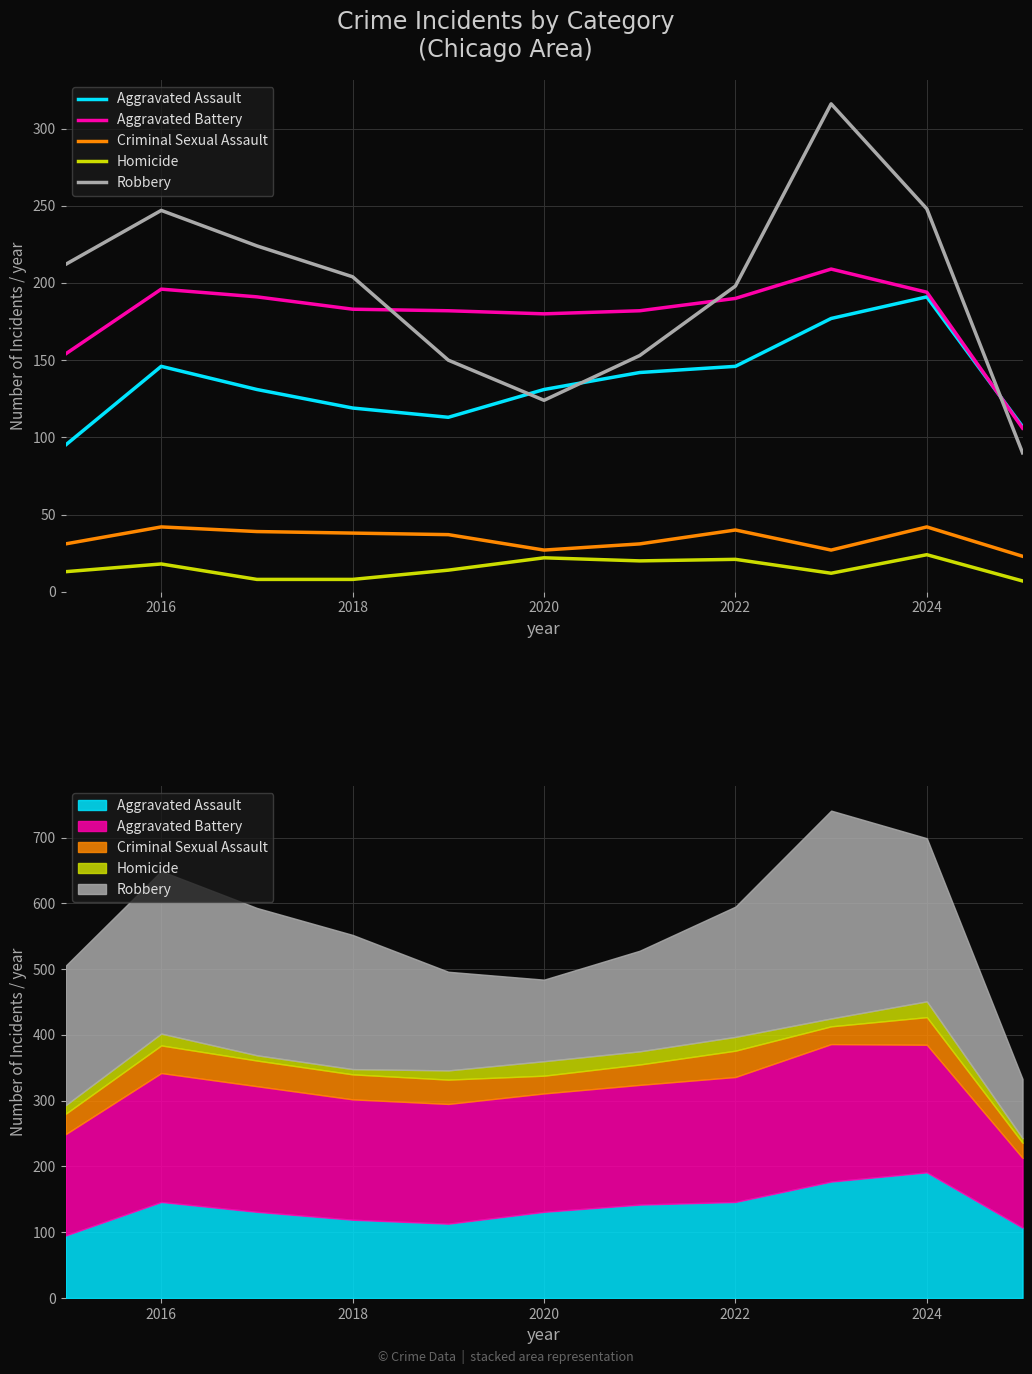

What is the difference between the maximum and minimum values in the Criminal Sexual Assault series?

19